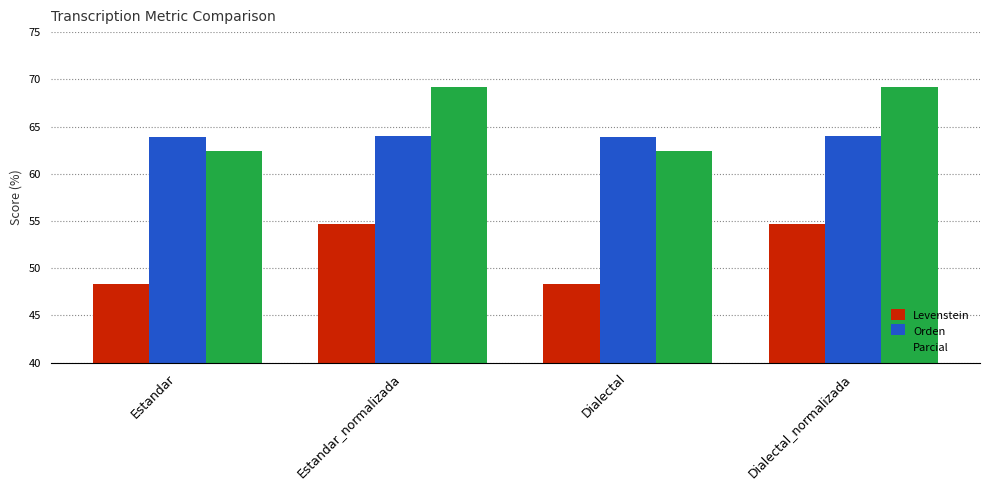

Reading right to left, extract all data points from this chart.

Levenstein: 54.7	48.3	54.7	48.3
Orden: 64.0	63.8	64.0	63.8
Parcial: 69.2	62.4	69.2	62.4